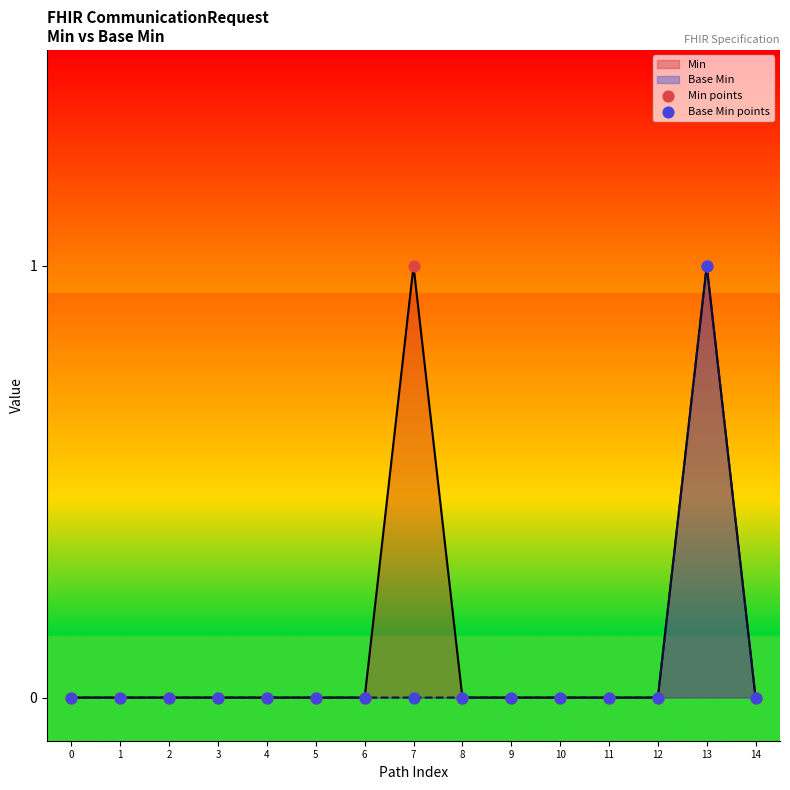

At how many categories does at least one series exceed 0?

2